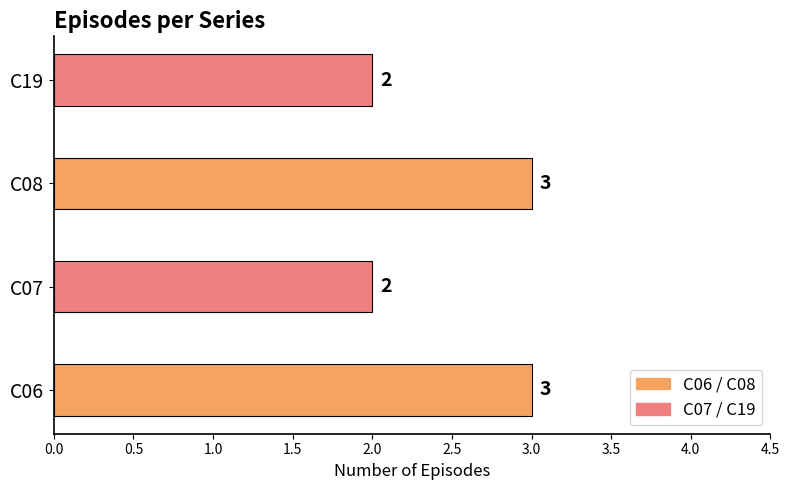

The value at C19 is 2. True or false?

True